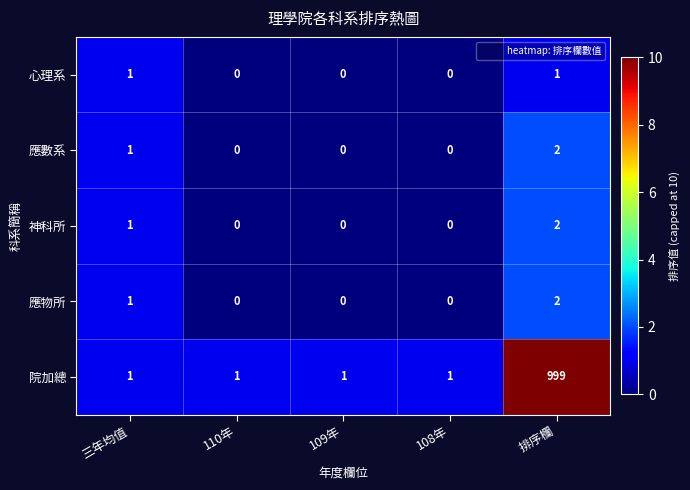

At which label does 院加總 reach its peak?

排序欄